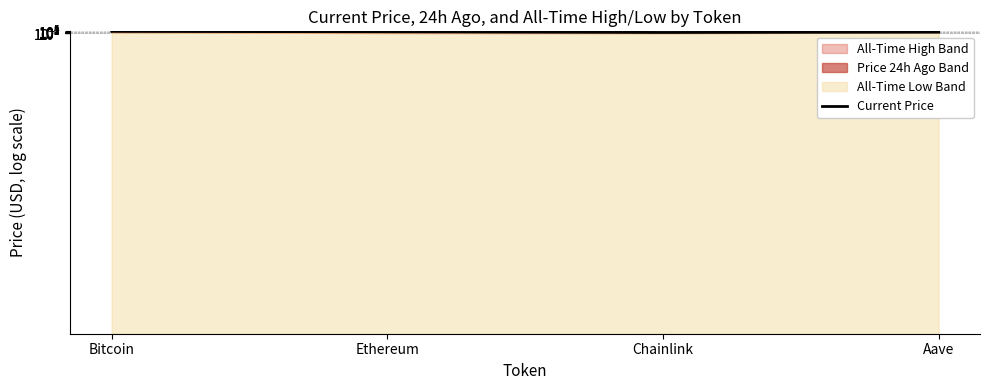

Rank the categories by value from highest to lowest.

Bitcoin, Ethereum, Aave, Chainlink